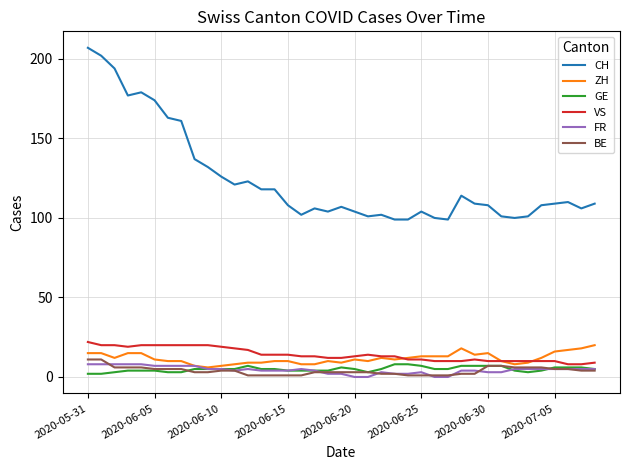

Which series has the largest total across all categories?

CH